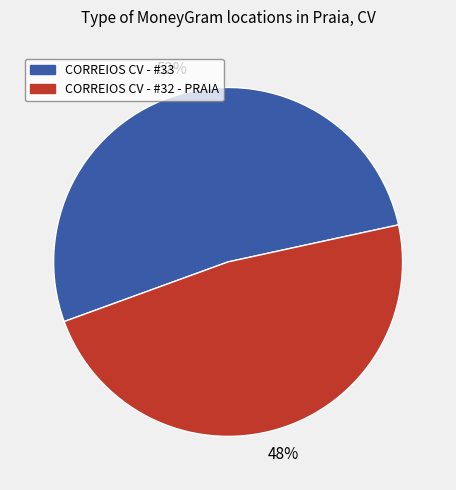

Which has a higher value, CORREIOS CV - #32 - PRAIA or CORREIOS CV - #33?

CORREIOS CV - #33